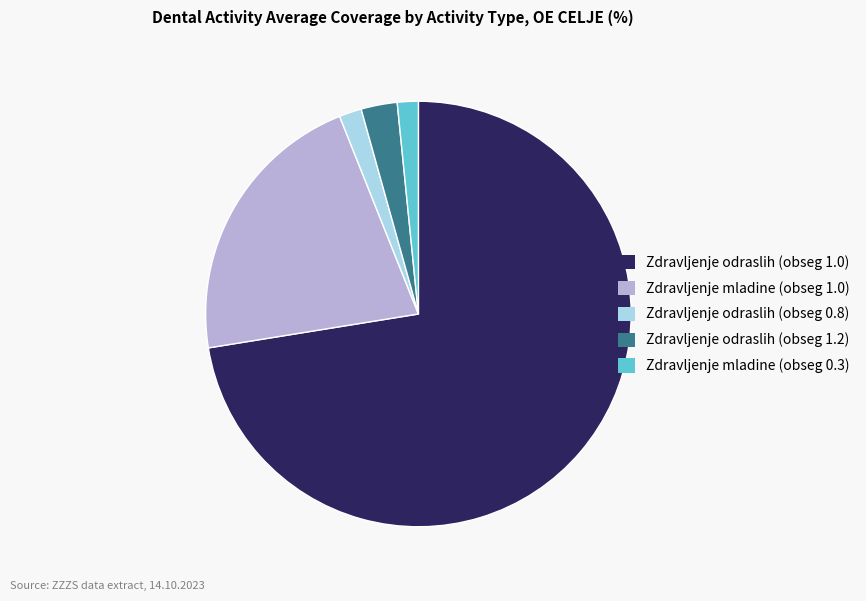

The Zdravljenje odraslih (obseg 1.2) slice represents 3% of the pie. True or false?

True